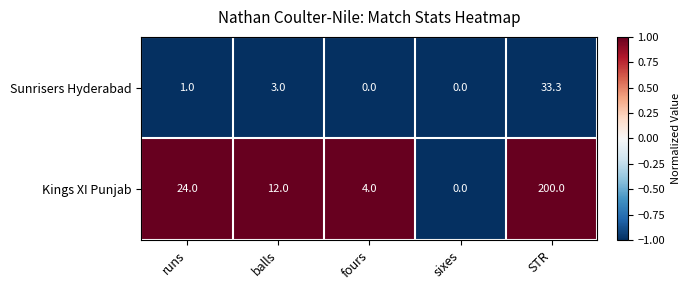

At which label is Sunrisers Hyderabad closest to 16?

balls